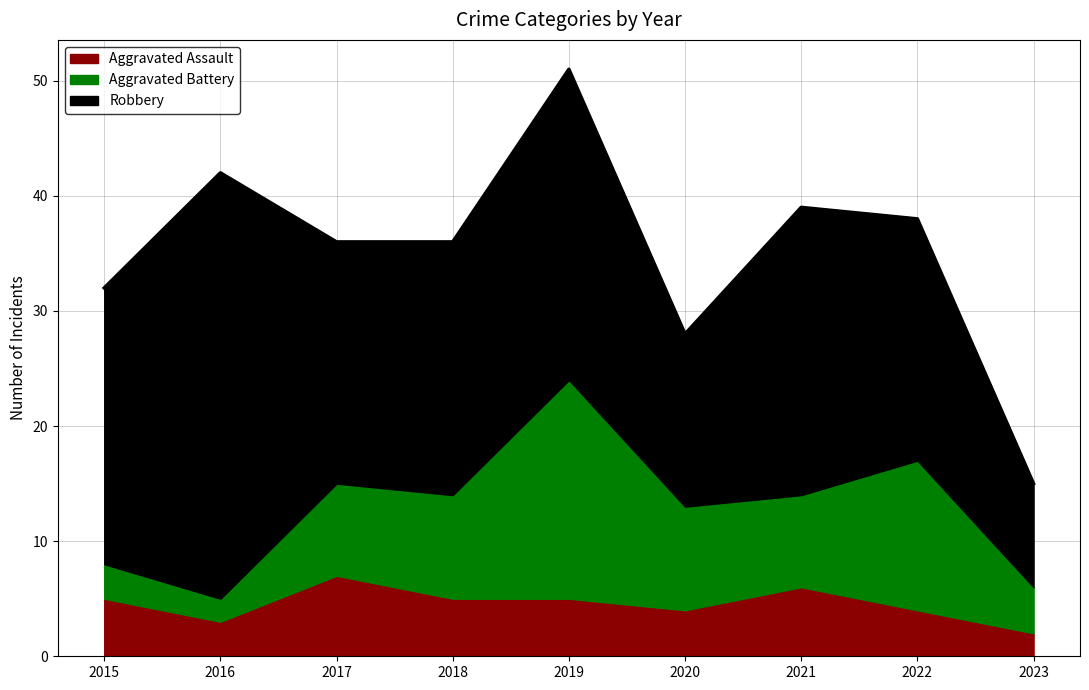

Where does the Aggravated Battery series first go above 8?

2018